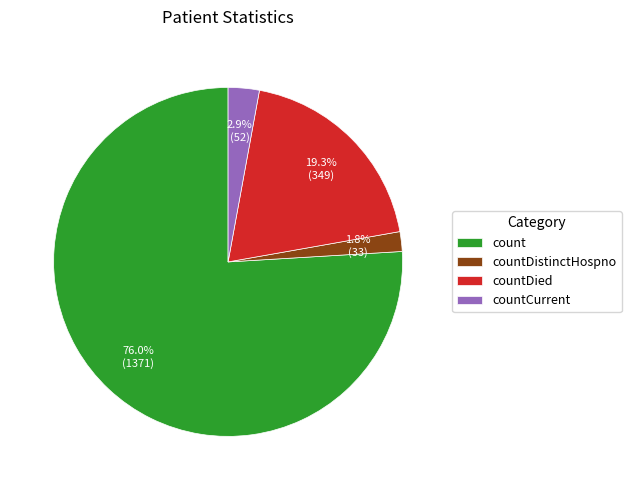

True or false: count accounts for 71% of the total.

False